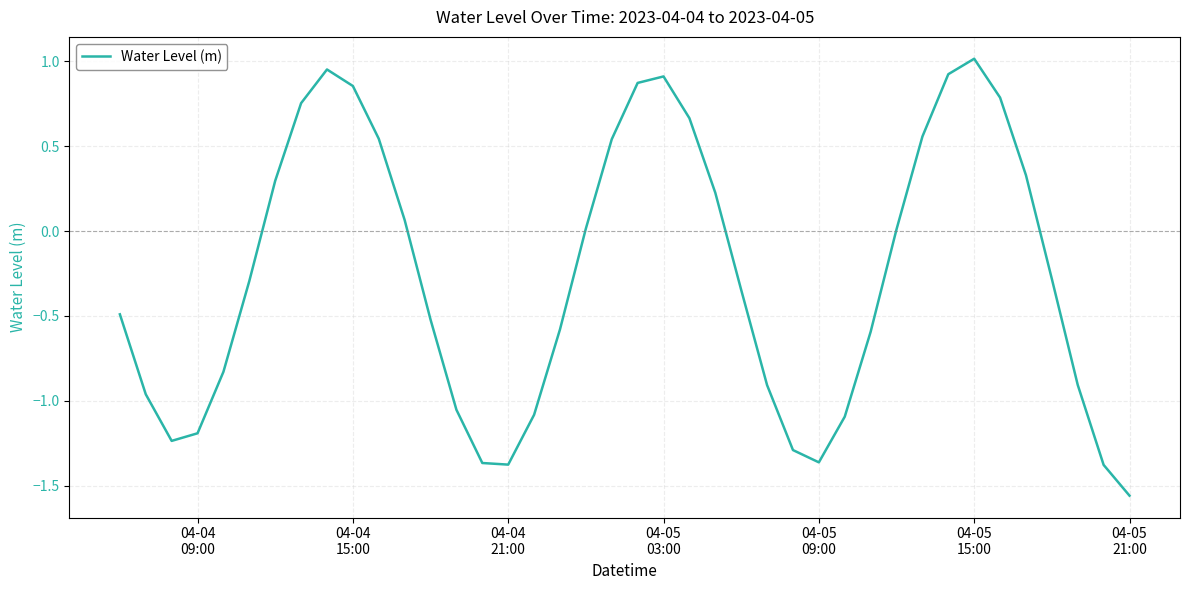

What is the sum of all values?

-10.4